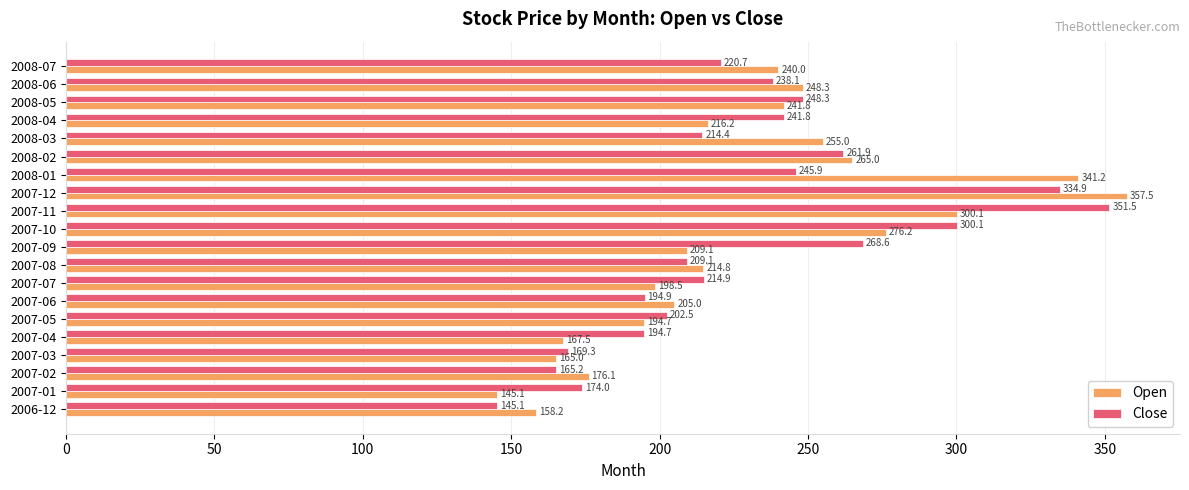

Is the value of Close at 2008-04 greater than the value of Open at 2007-09?

Yes